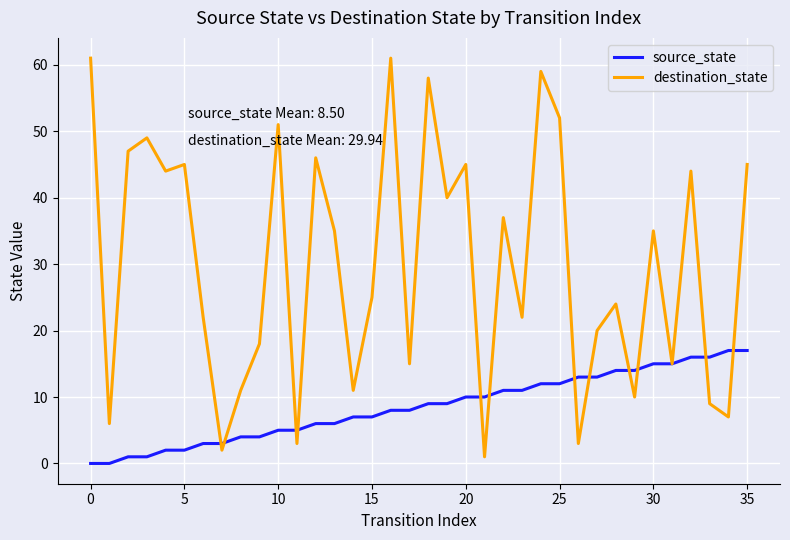

Rank the series by their maximum value, from highest to lowest.

destination_state, source_state